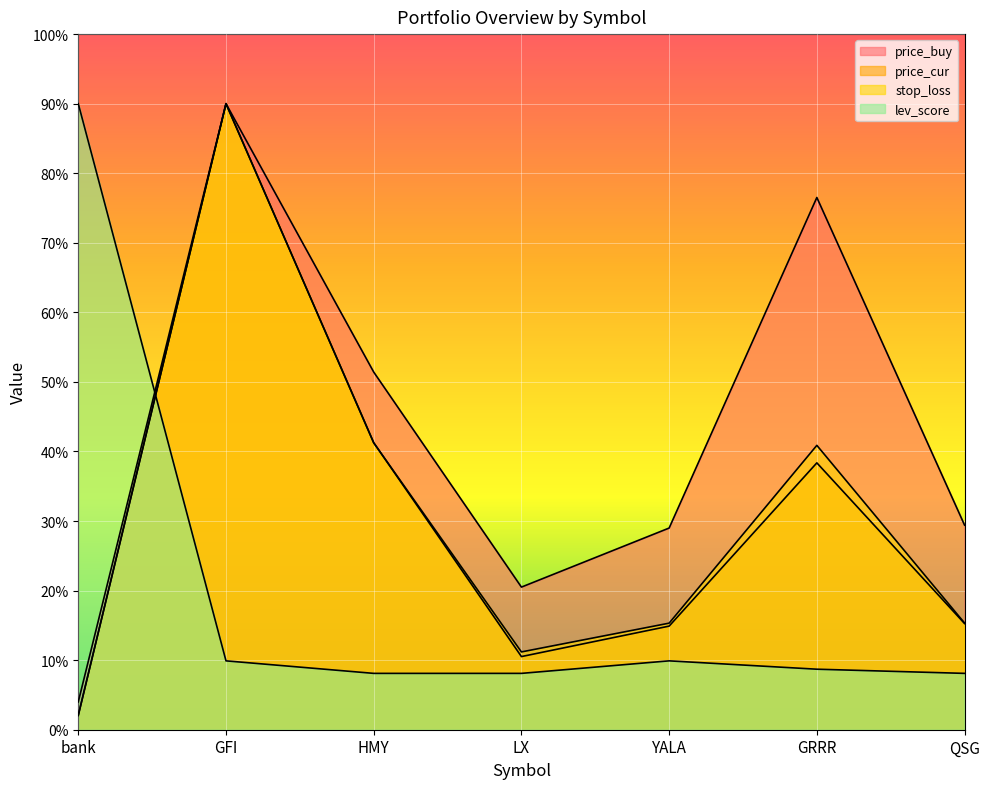

True or false: price_buy and price_cur cross at least once.

False